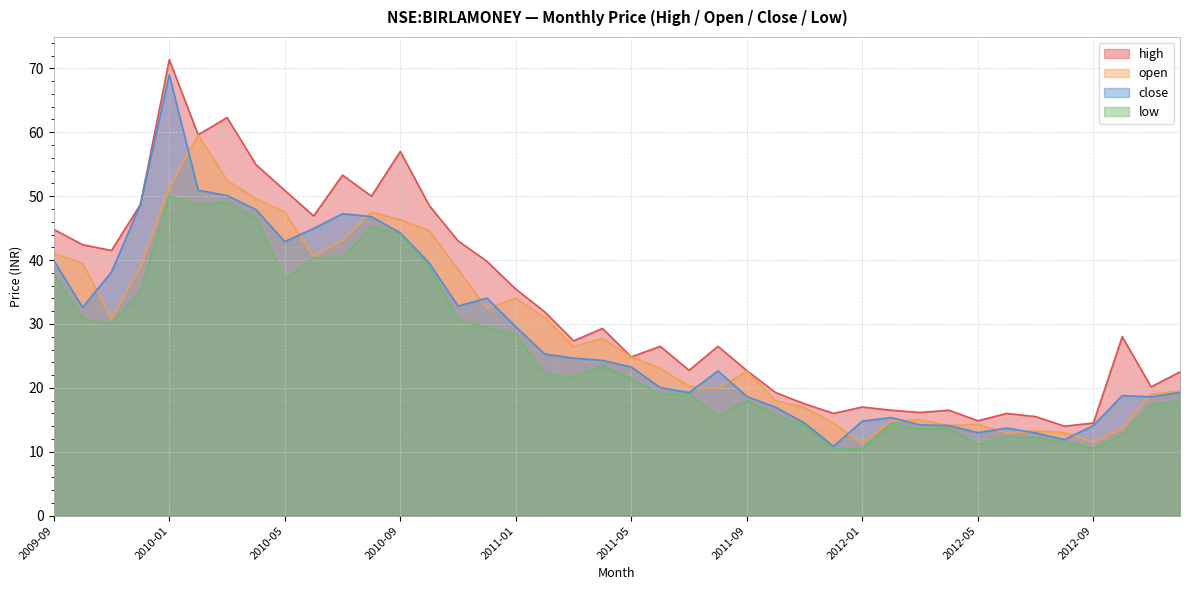

In open, how many points are higher than both neighbors (excluding endpoints)?

8